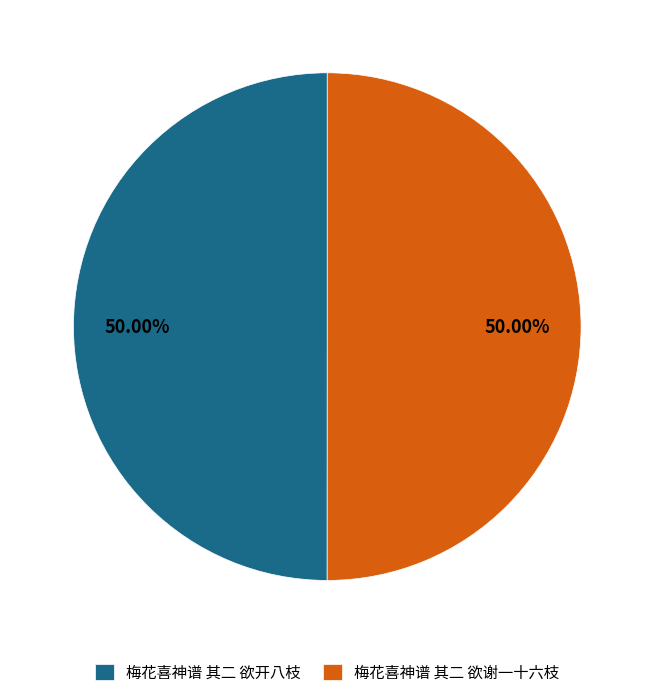

Is the sum of 梅花喜神谱 其二 欲开八枝 and 梅花喜神谱 其二 欲谢一十六枝 greater than half?

Yes